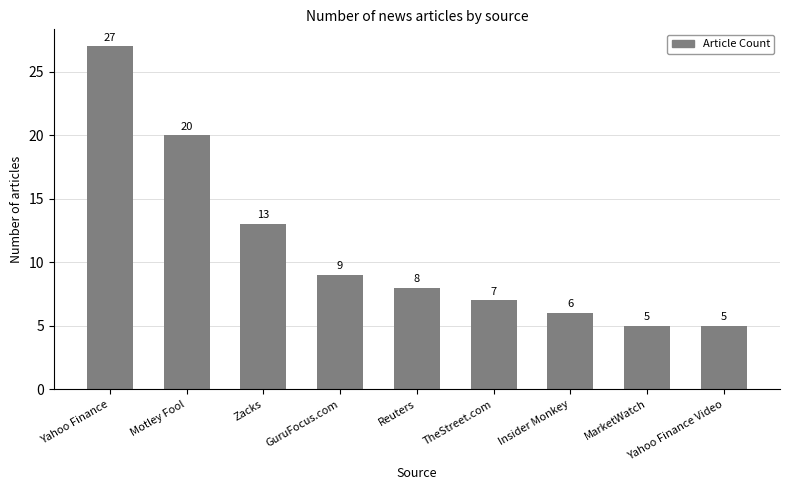

What position from the right is MarketWatch?

2